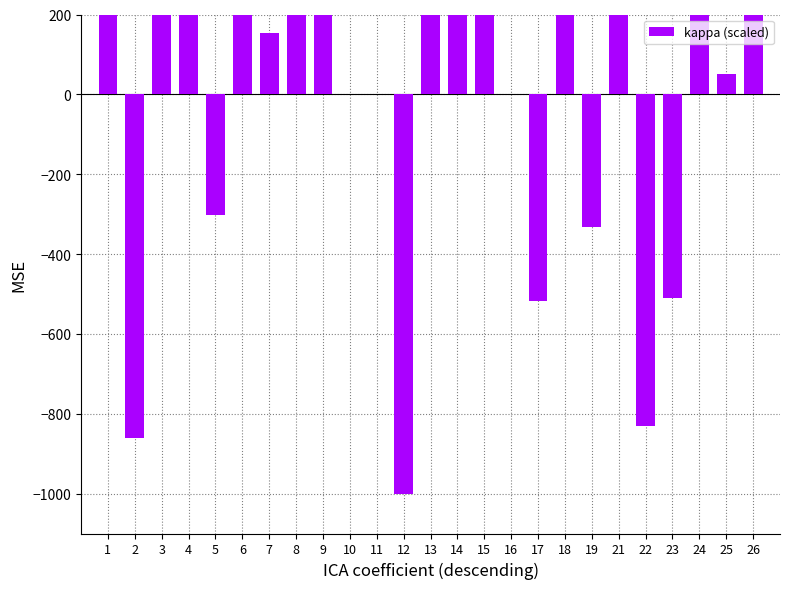

How many data points are above 279?

13